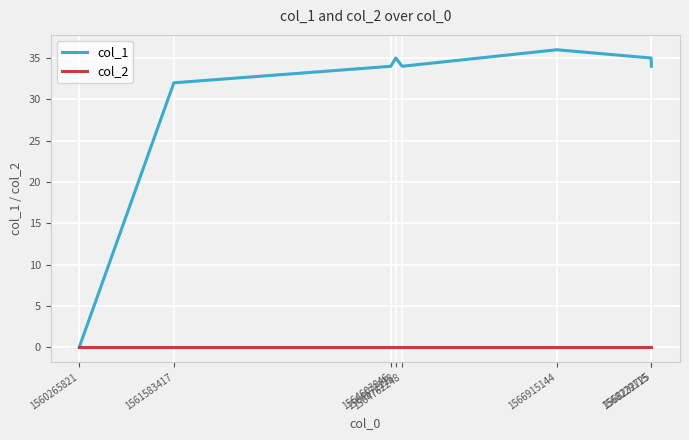

Where is the first local minimum for col_1?

1564762248